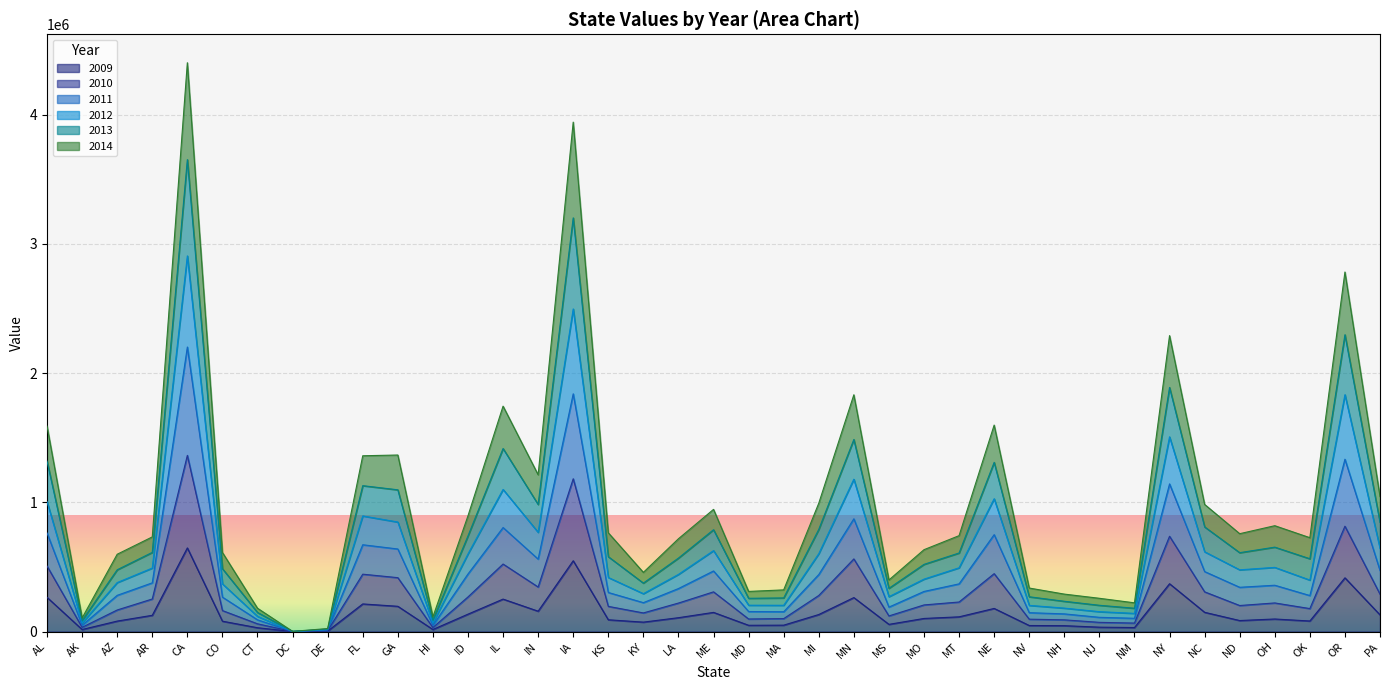

True or false: 2014 and 2012 cross at least once.

False